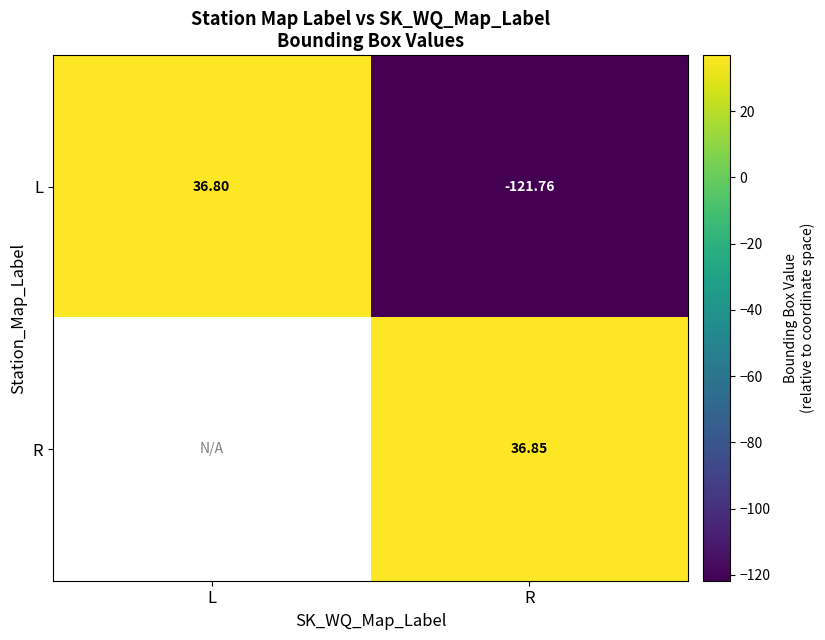

Between L and R, which is larger?

L